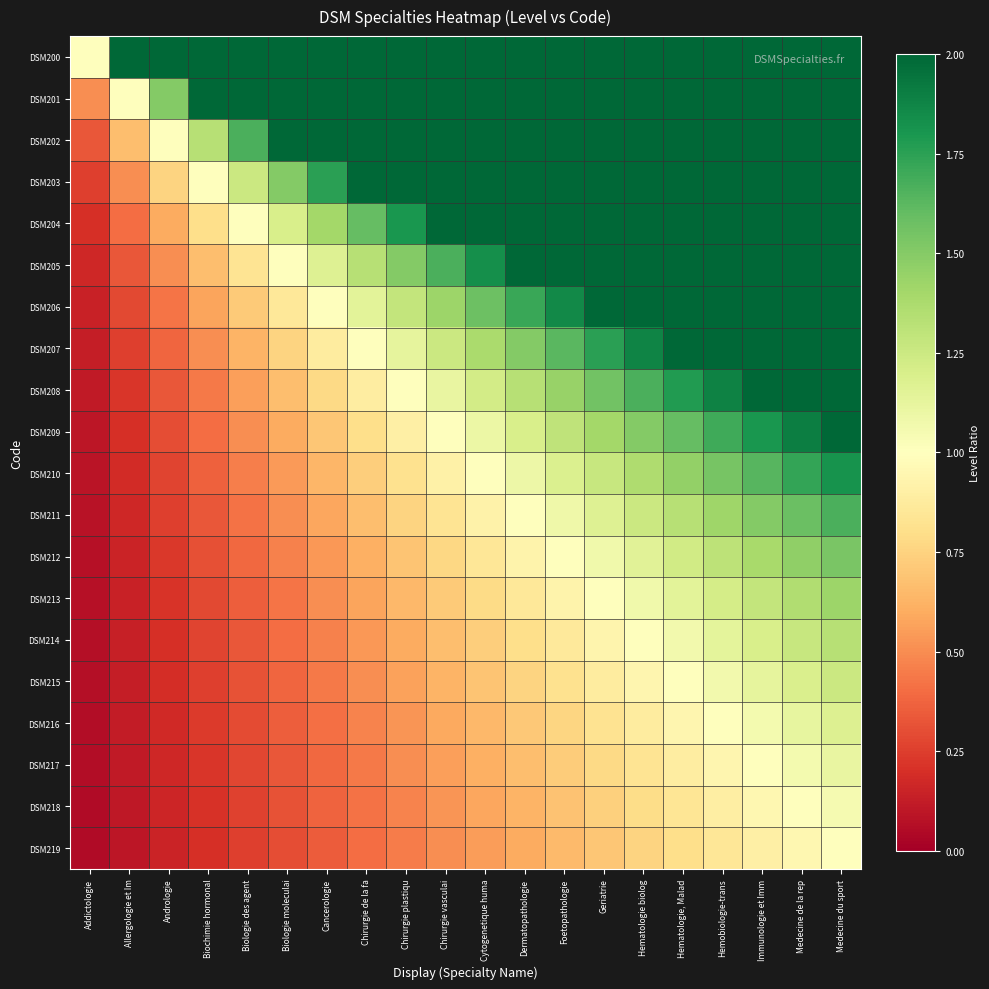

Between Immunologie et Imm and Chirurgie vasculai, which is larger?

Immunologie et Imm